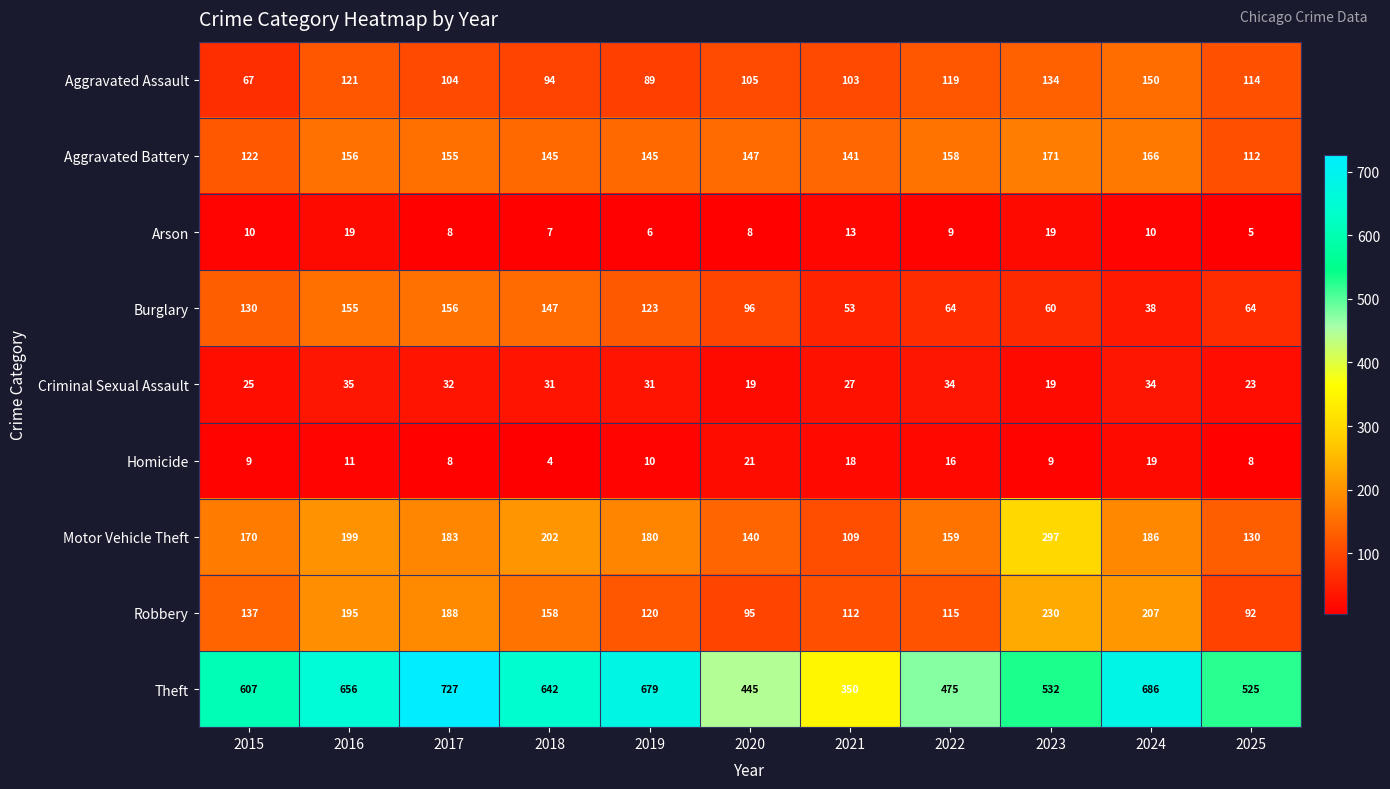

At how many categories does at least one series exceed 304?

11